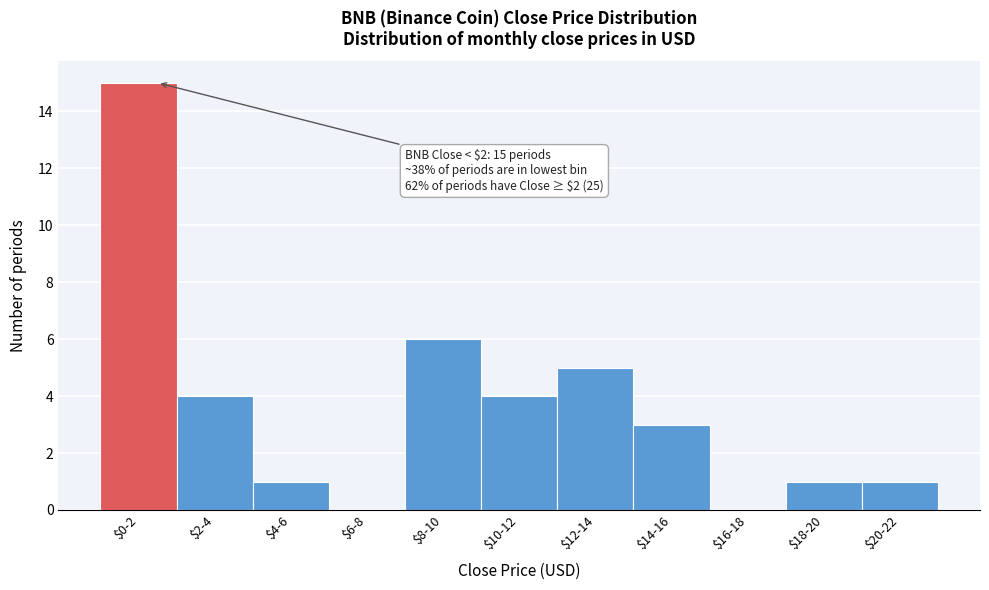

The chart shows a value of 6 at $8-10. True or false?

True